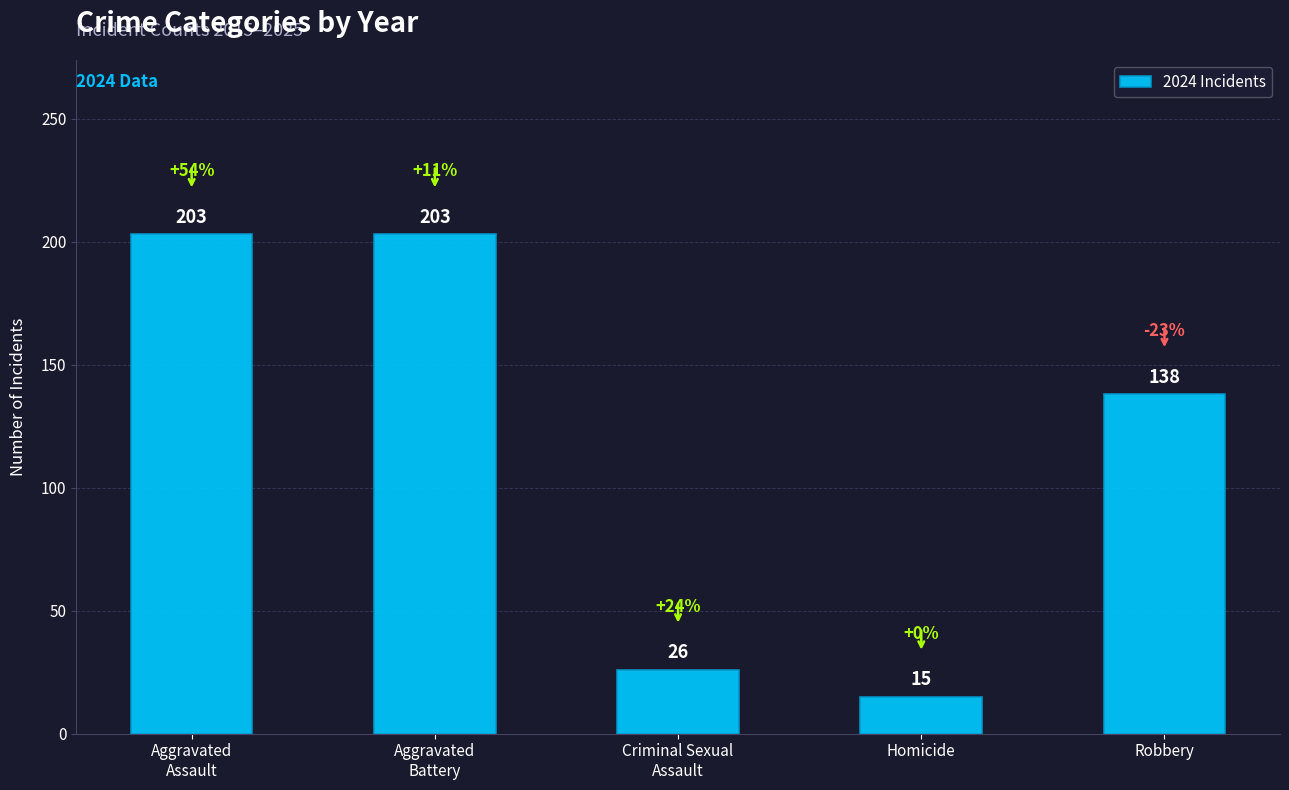

What is the sum of all values?

585